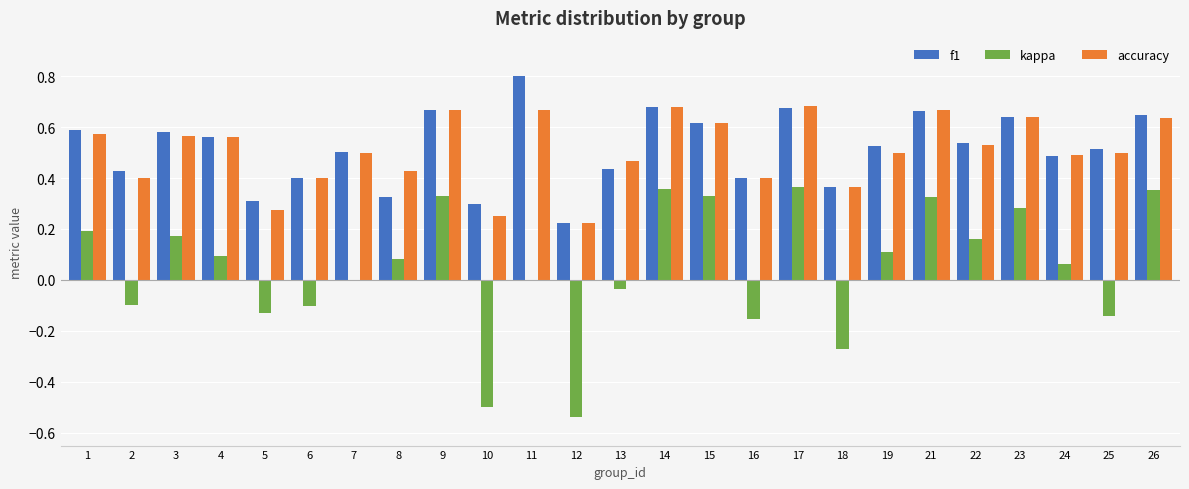

Is the value of accuracy at 2 greater than the value of f1 at 21?

No